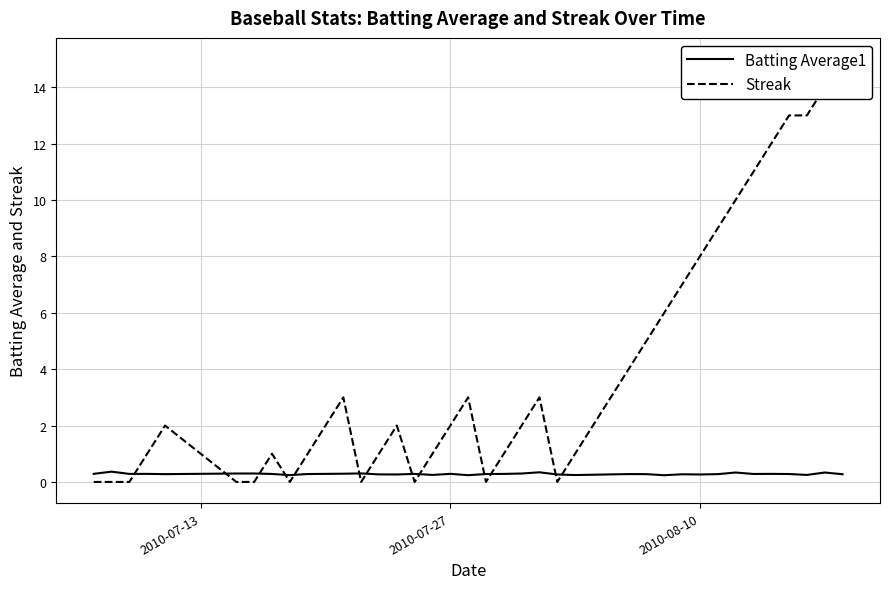

In Streak, how many points are lower than both neighbors (excluding endpoints)?

5